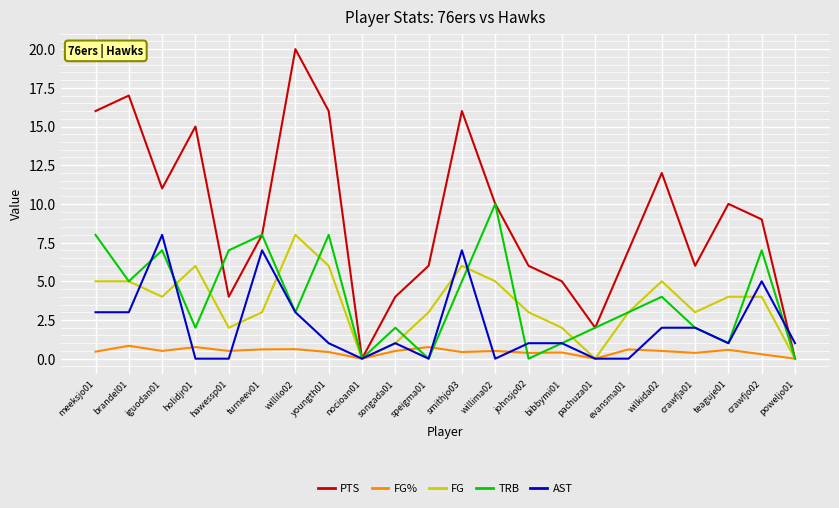

Which series changed the most between johnsjo02 and pachuza01?

PTS